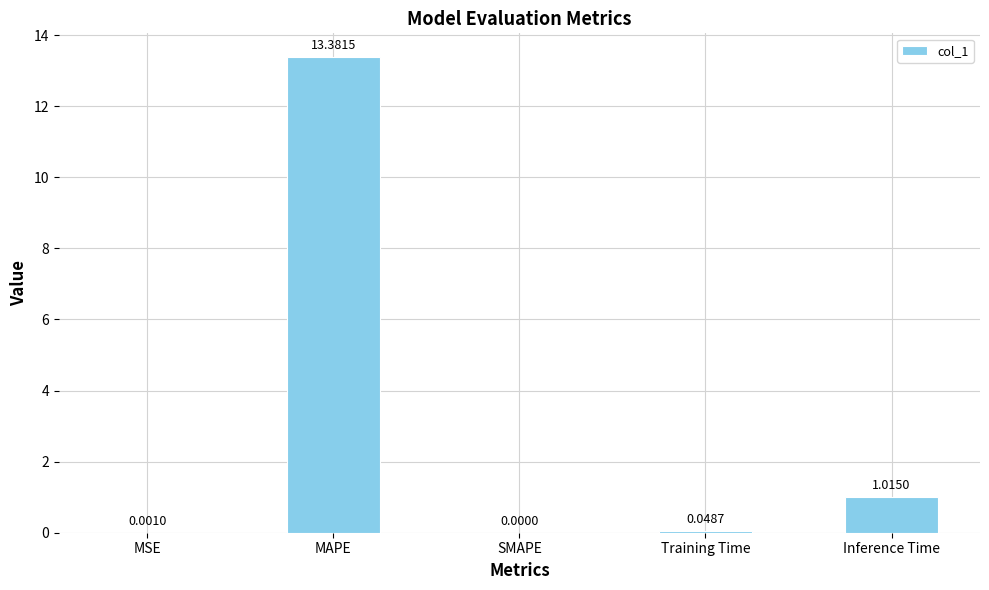

Where is the data nearest to the value 6?

Inference Time